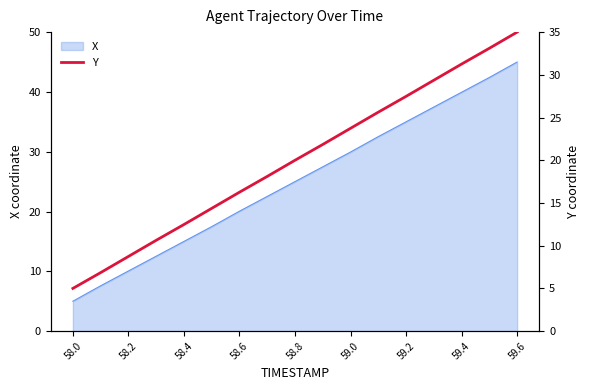

The X series shows 5.0 at 58.0. True or false?

True